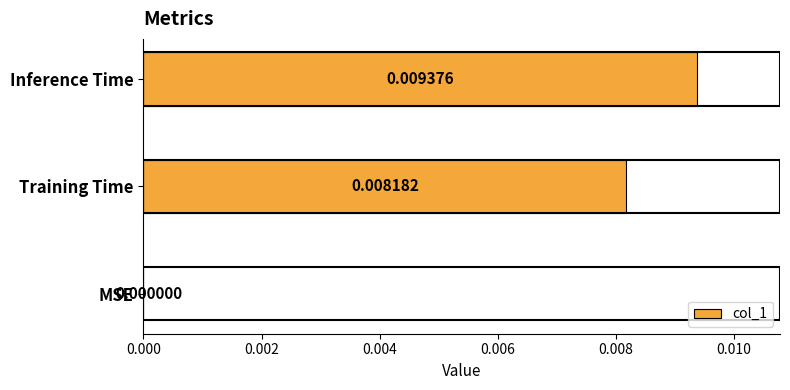

How many values are above zero?

2